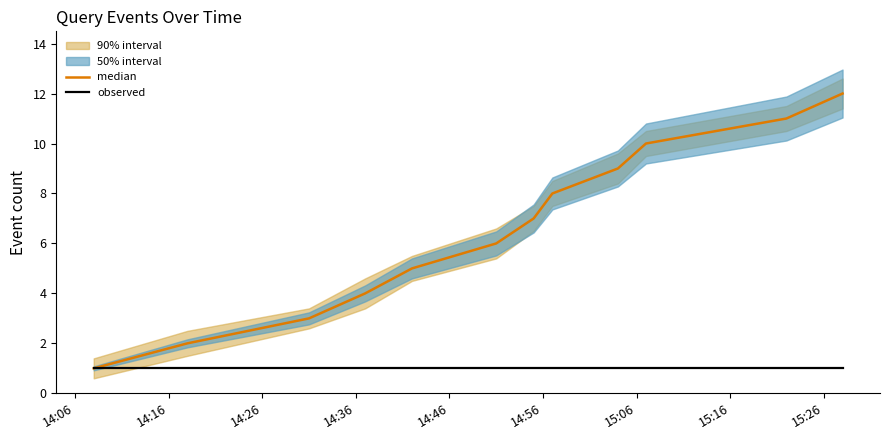

Between 14:06 and 15:06, which series saw the biggest shift?

median